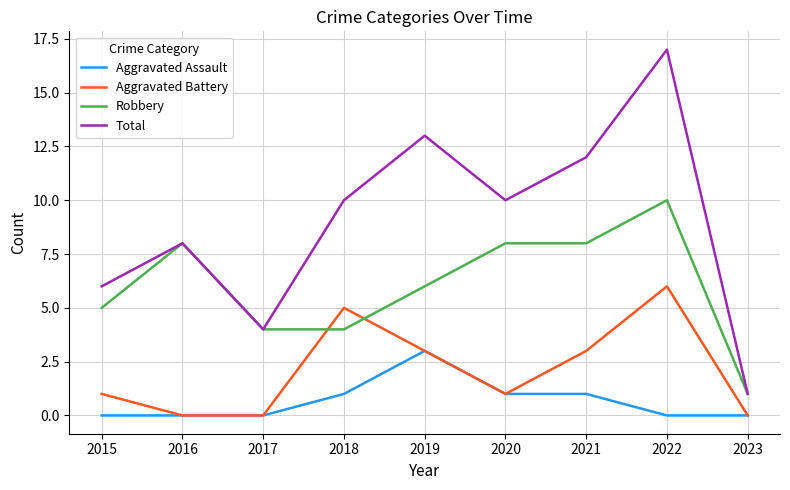

Is this an area chart (filled region under the line)?

No